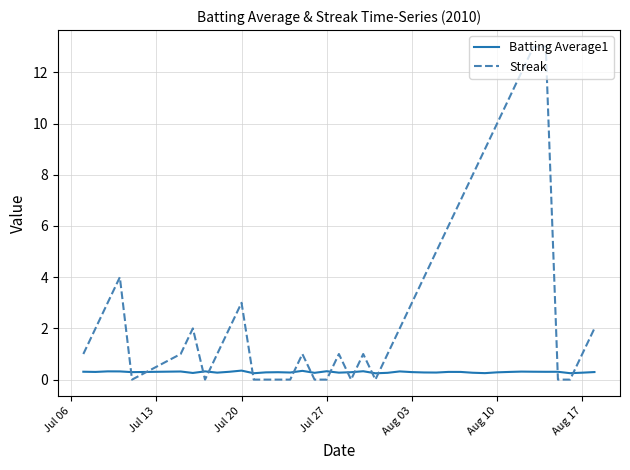

What are all the series names shown in the legend?

Batting Average1, Streak